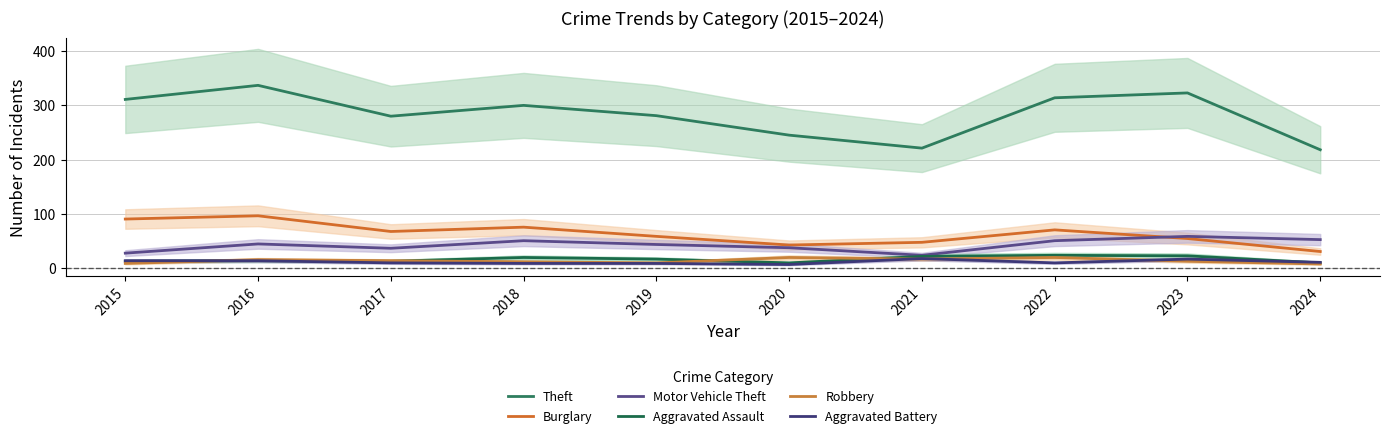

Is it true that Robbery equals 9 at 2019?

True